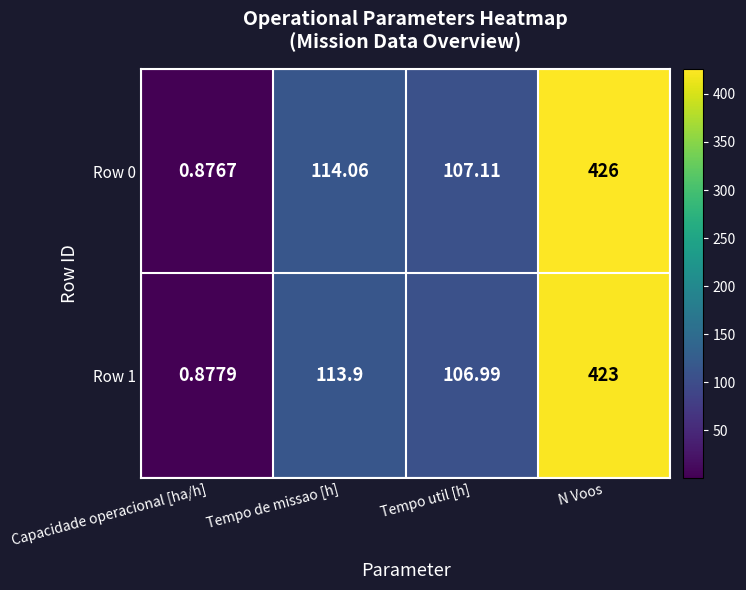

Which category has the lowest value across all series?

Capacidade operacional [ha/h]